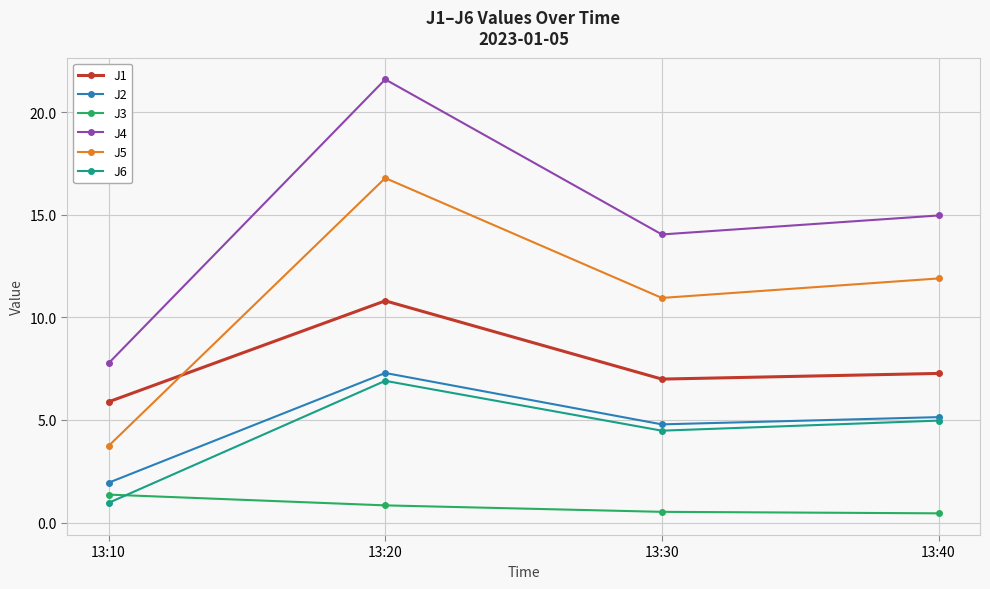

The J1 series shows 12.2 at 13:30. True or false?

False